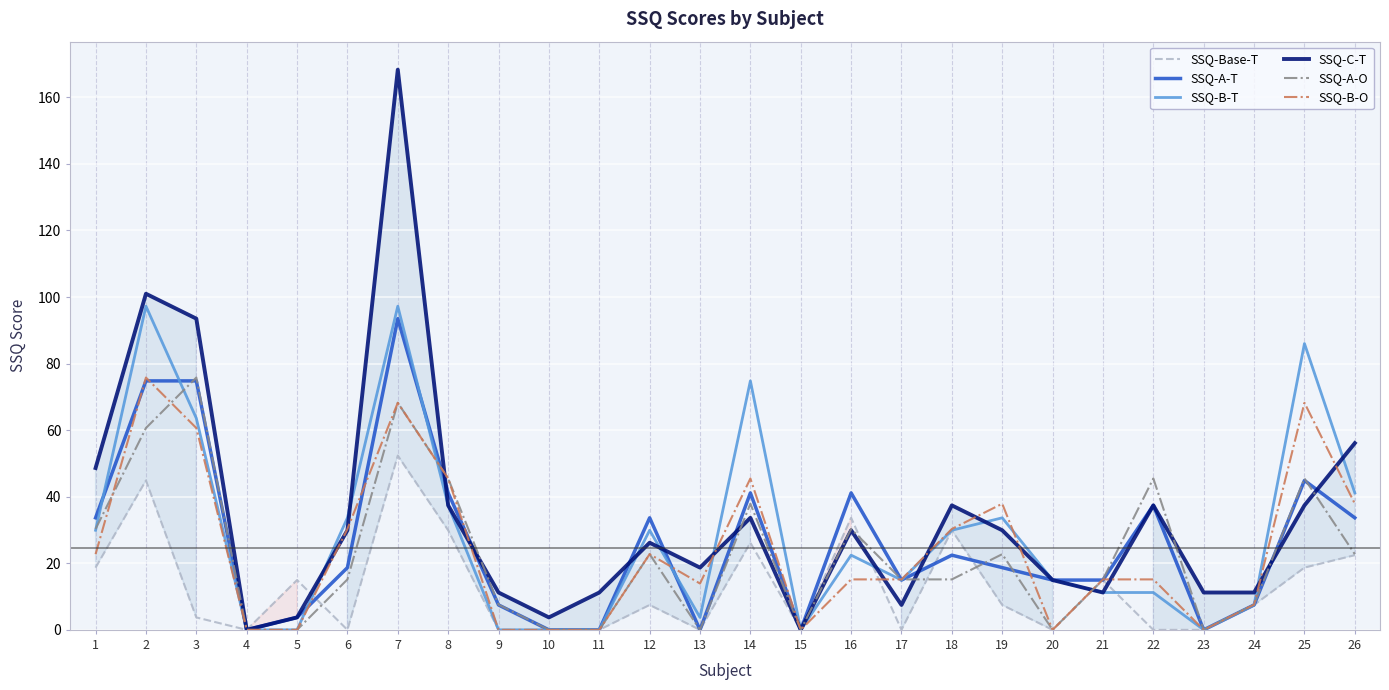

What is the difference between the highest and lowest values at 18?

22.2